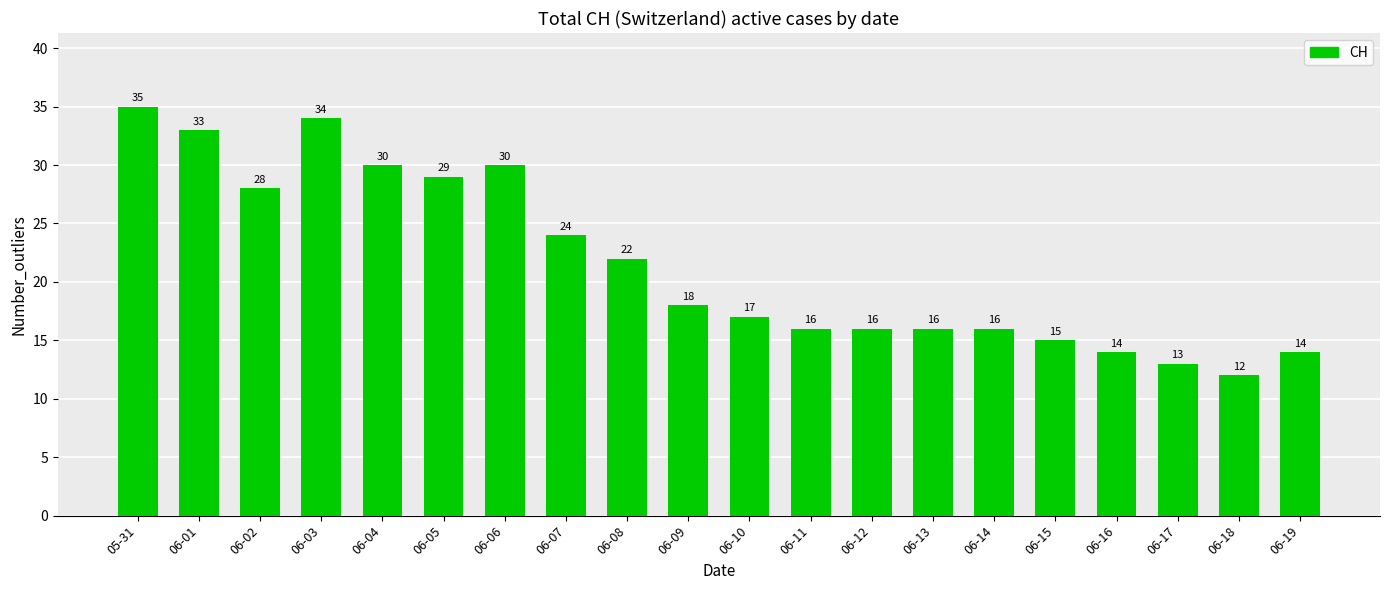

What is the smallest value displayed?

12